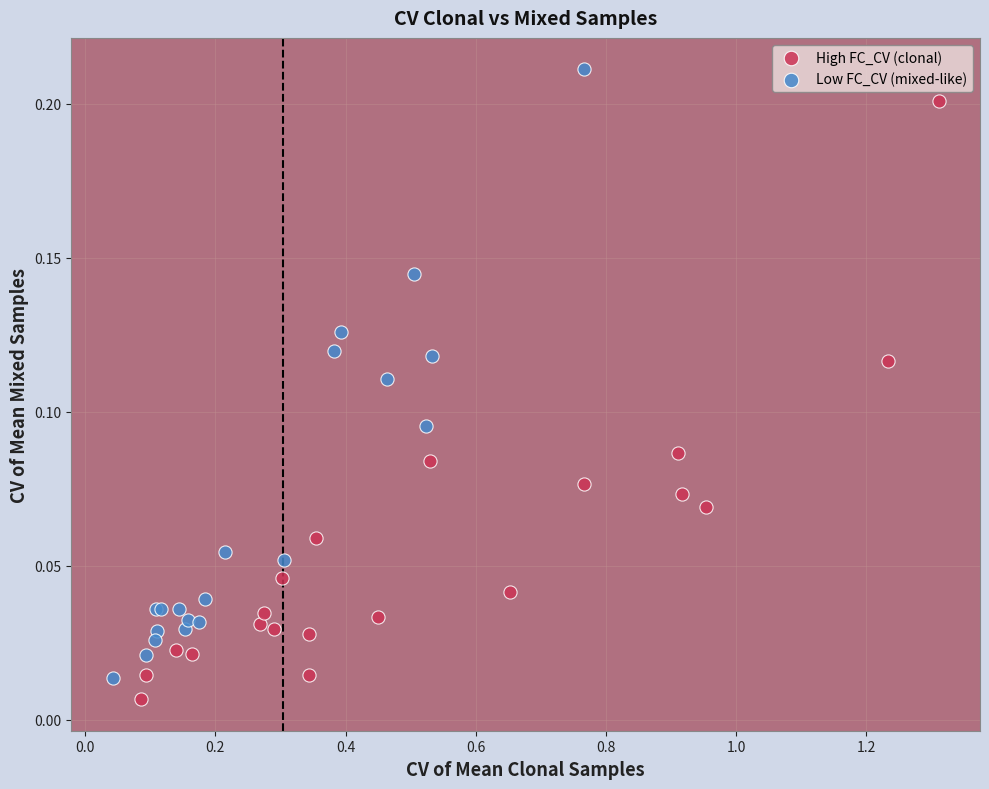

Which series reaches the maximum Y coordinate?

Low FC_CV (mixed-like)